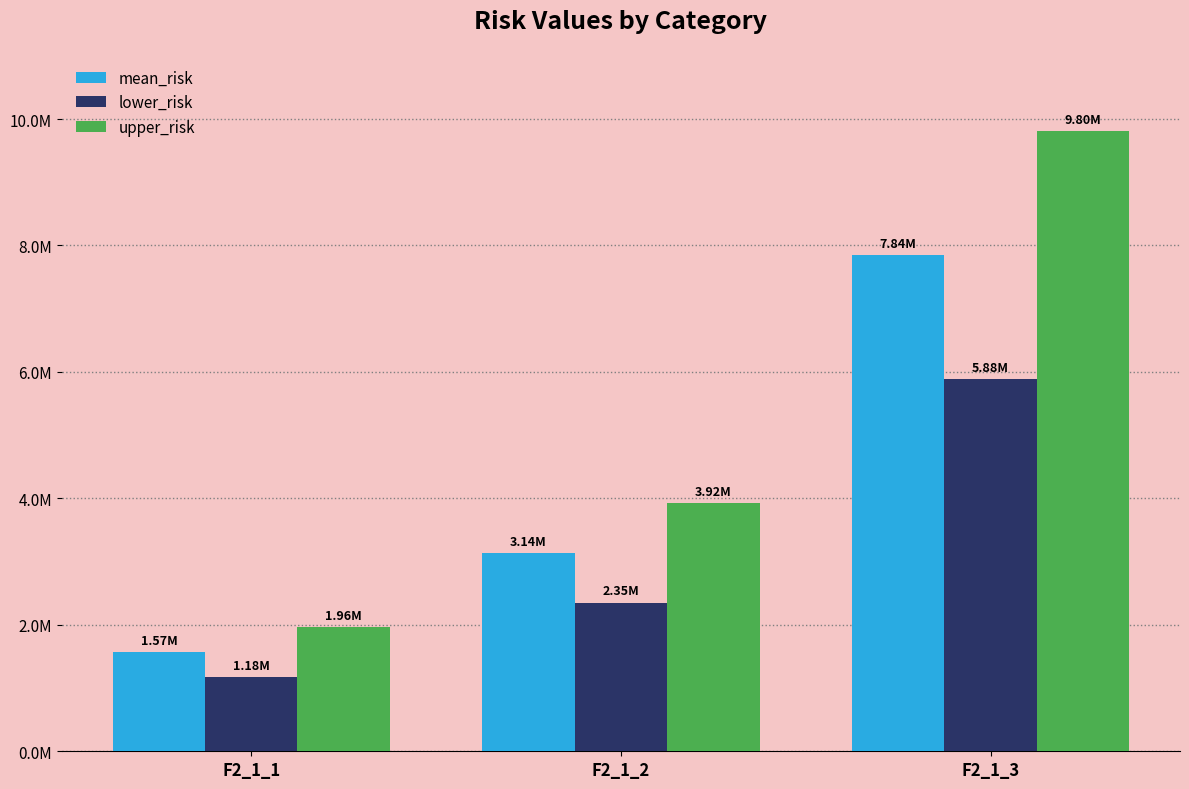

Does the chart contain stacked bars?

No